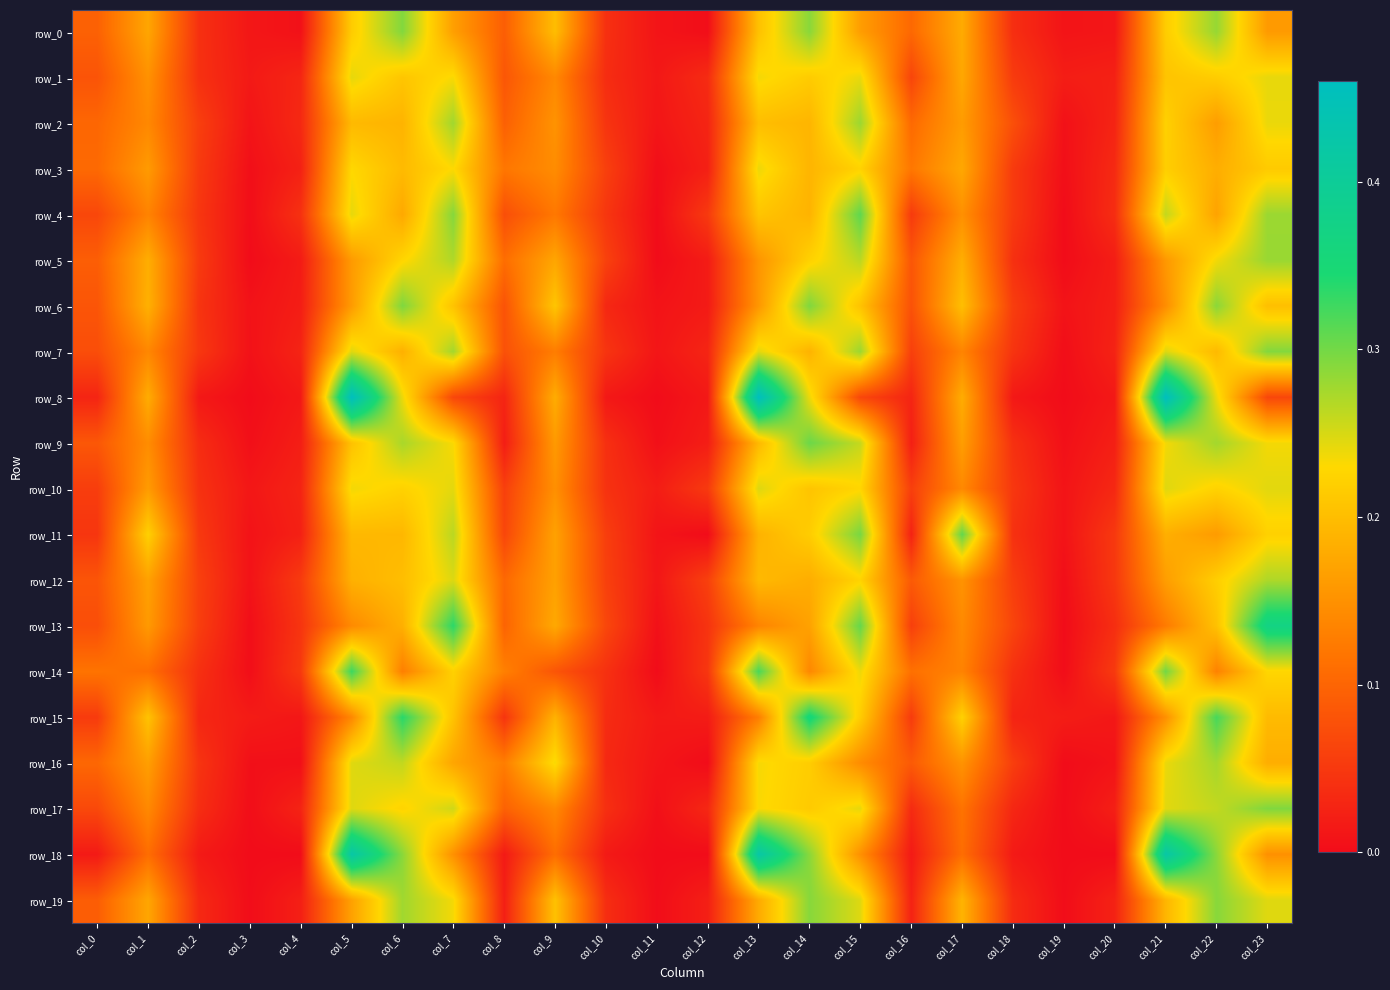

Reading right to left, list all the values displayed in this chart.

row_0: 0.2	0.3	0.2	0.0	0.0	0.0	0.2	0.1	0.2	0.3	0.2	0.0	0.0	0.0	0.2	0.1	0.2	0.3	0.2	0.0	0.0	0.0	0.2	0.1
row_1: 0.2	0.2	0.2	0.0	0.0	0.1	0.2	0.1	0.2	0.2	0.2	0.0	0.0	0.0	0.1	0.1	0.2	0.2	0.2	0.0	0.0	0.0	0.2	0.1
row_2: 0.2	0.2	0.2	0.0	0.0	0.1	0.2	0.1	0.3	0.2	0.2	0.0	0.0	0.0	0.2	0.1	0.3	0.2	0.2	0.0	0.0	0.1	0.1	0.1
row_3: 0.2	0.2	0.2	0.0	0.0	0.1	0.2	0.1	0.2	0.2	0.2	0.0	0.0	0.1	0.1	0.1	0.2	0.2	0.2	0.0	0.0	0.1	0.2	0.1
row_4: 0.3	0.2	0.3	0.0	0.0	0.1	0.1	0.1	0.3	0.2	0.2	0.1	0.0	0.0	0.1	0.1	0.3	0.2	0.2	0.0	0.0	0.0	0.1	0.1
row_5: 0.3	0.2	0.2	0.0	0.0	0.0	0.2	0.1	0.3	0.2	0.2	0.0	0.0	0.1	0.2	0.1	0.3	0.2	0.2	0.0	0.0	0.1	0.2	0.1
row_6: 0.2	0.3	0.1	0.0	0.0	0.1	0.2	0.1	0.2	0.3	0.2	0.0	0.0	0.0	0.2	0.1	0.2	0.3	0.2	0.0	0.0	0.0	0.2	0.1
row_7: 0.3	0.2	0.2	0.0	0.0	0.0	0.1	0.1	0.3	0.2	0.2	0.0	0.0	0.0	0.1	0.1	0.3	0.2	0.2	0.0	0.0	0.0	0.1	0.1
row_8: 0.1	0.2	0.5	0.0	0.0	0.0	0.2	0.0	0.1	0.2	0.5	0.0	0.0	0.0	0.2	0.0	0.1	0.2	0.5	0.0	0.0	0.0	0.2	0.0
row_9: 0.2	0.3	0.2	0.0	0.0	0.0	0.2	0.0	0.3	0.3	0.2	0.0	0.0	0.0	0.2	0.0	0.2	0.3	0.2	0.0	0.0	0.0	0.1	0.1
row_10: 0.2	0.2	0.2	0.0	0.0	0.0	0.1	0.1	0.2	0.2	0.2	0.1	0.0	0.0	0.1	0.1	0.2	0.2	0.2	0.0	0.0	0.0	0.2	0.1
row_11: 0.2	0.2	0.2	0.1	0.0	0.0	0.3	0.0	0.3	0.2	0.2	0.0	0.0	0.1	0.2	0.1	0.3	0.2	0.2	0.0	0.0	0.1	0.2	0.0
row_12: 0.3	0.2	0.2	0.0	0.0	0.1	0.2	0.1	0.2	0.2	0.2	0.1	0.0	0.1	0.2	0.1	0.2	0.2	0.2	0.1	0.0	0.1	0.2	0.1
row_13: 0.4	0.2	0.1	0.0	0.0	0.1	0.1	0.1	0.3	0.2	0.1	0.0	0.0	0.1	0.2	0.1	0.3	0.2	0.1	0.0	0.0	0.1	0.2	0.1
row_14: 0.2	0.1	0.3	0.1	0.0	0.0	0.1	0.1	0.2	0.1	0.3	0.0	0.0	0.0	0.1	0.1	0.2	0.1	0.3	0.1	0.0	0.0	0.1	0.1
row_15: 0.2	0.3	0.1	0.0	0.0	0.0	0.2	0.1	0.2	0.4	0.1	0.0	0.0	0.0	0.2	0.0	0.2	0.3	0.1	0.0	0.0	0.0	0.2	0.1
row_16: 0.2	0.3	0.2	0.0	0.0	0.1	0.2	0.1	0.1	0.2	0.2	0.0	0.0	0.0	0.2	0.1	0.2	0.3	0.2	0.0	0.0	0.0	0.2	0.1
row_17: 0.3	0.3	0.2	0.0	0.0	0.0	0.1	0.0	0.2	0.2	0.2	0.0	0.0	0.0	0.1	0.1	0.3	0.2	0.2	0.0	0.0	0.0	0.1	0.1
row_18: 0.1	0.3	0.4	0.0	0.0	0.0	0.1	0.0	0.1	0.3	0.4	0.0	0.0	0.0	0.1	0.0	0.1	0.3	0.4	0.0	0.0	0.0	0.1	0.0
row_19: 0.2	0.3	0.2	0.0	0.0	0.0	0.2	0.0	0.2	0.3	0.2	0.0	0.0	0.0	0.2	0.0	0.2	0.3	0.2	0.0	0.0	0.0	0.2	0.1